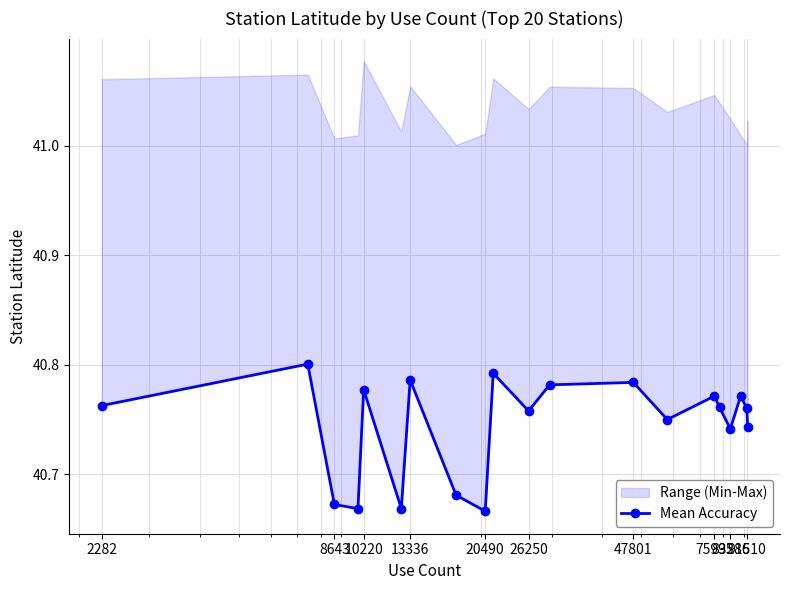

True or false: the data has more than 2 interior local peaks.

True